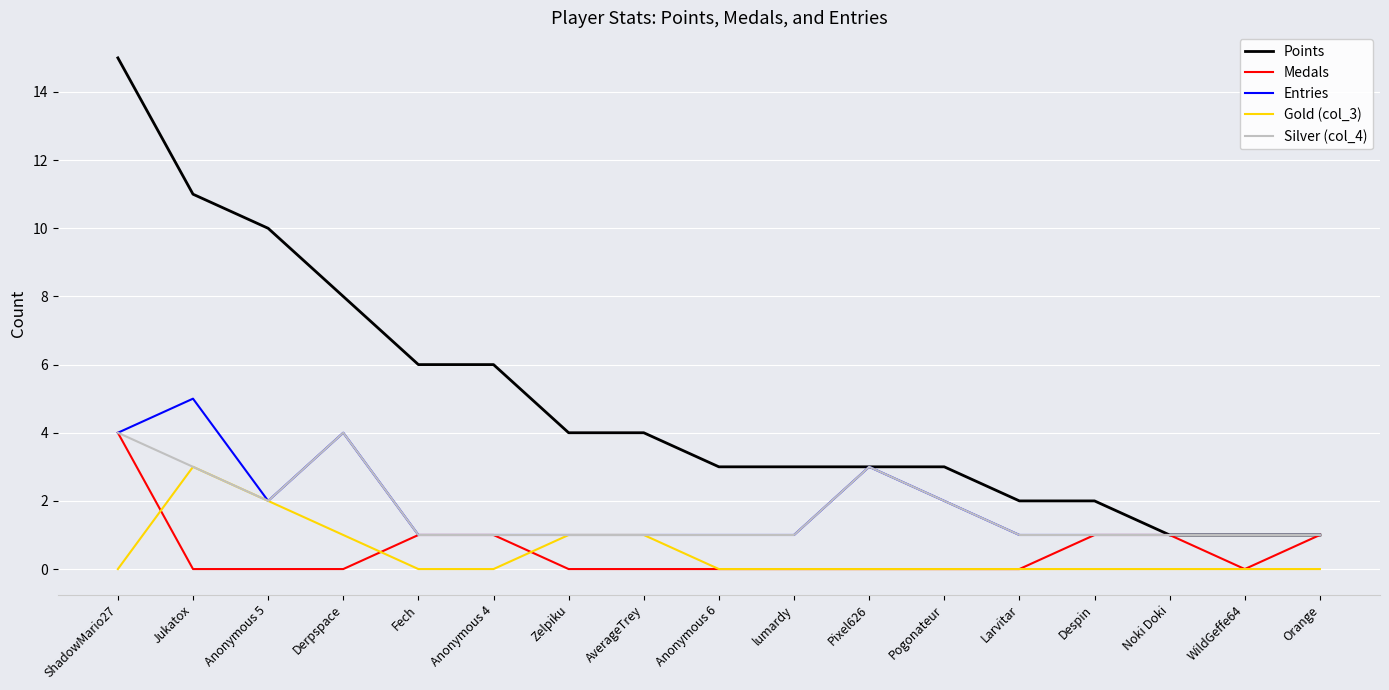

What is the spread (max minus min) of values at Zelpiku?

4